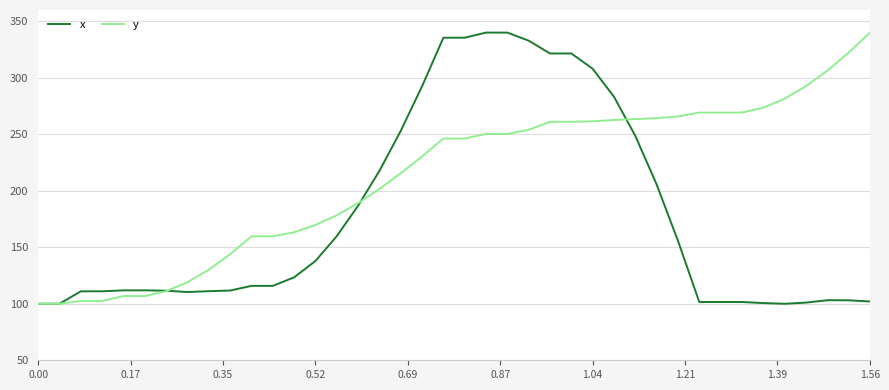

Which series has the largest total across all categories?

y